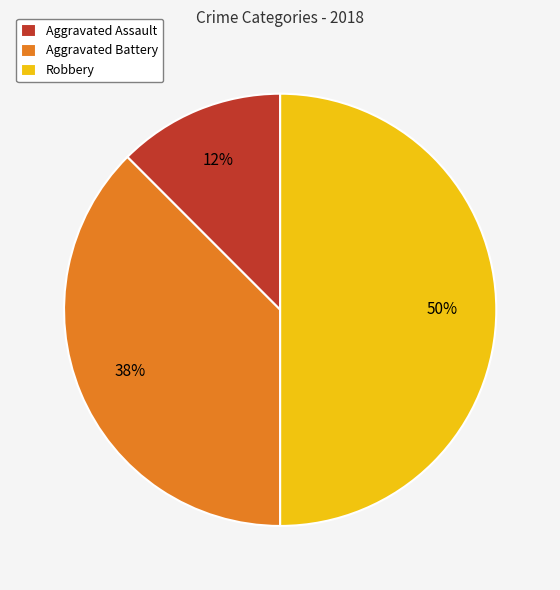

Does Aggravated Battery represent more than half of the total?

No